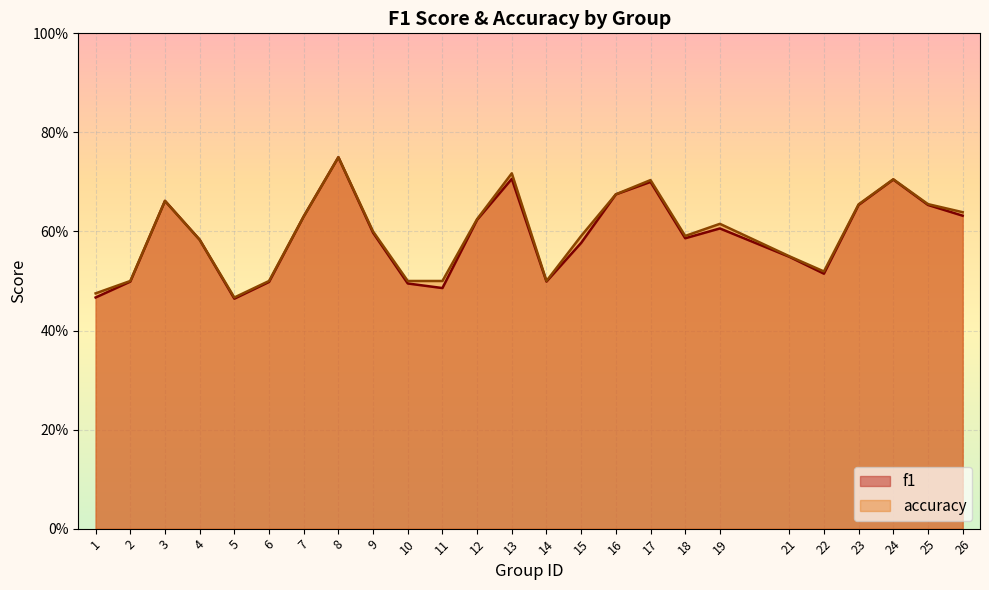

Which category has the lowest value across all series?

5